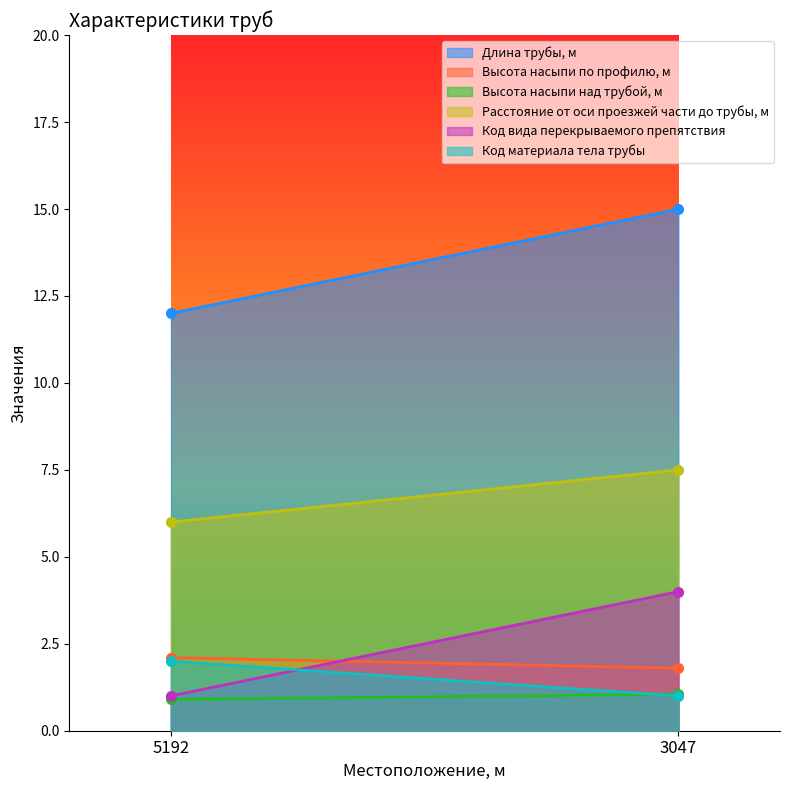

Where is Длина трубы, м nearest to the value 13?

5192